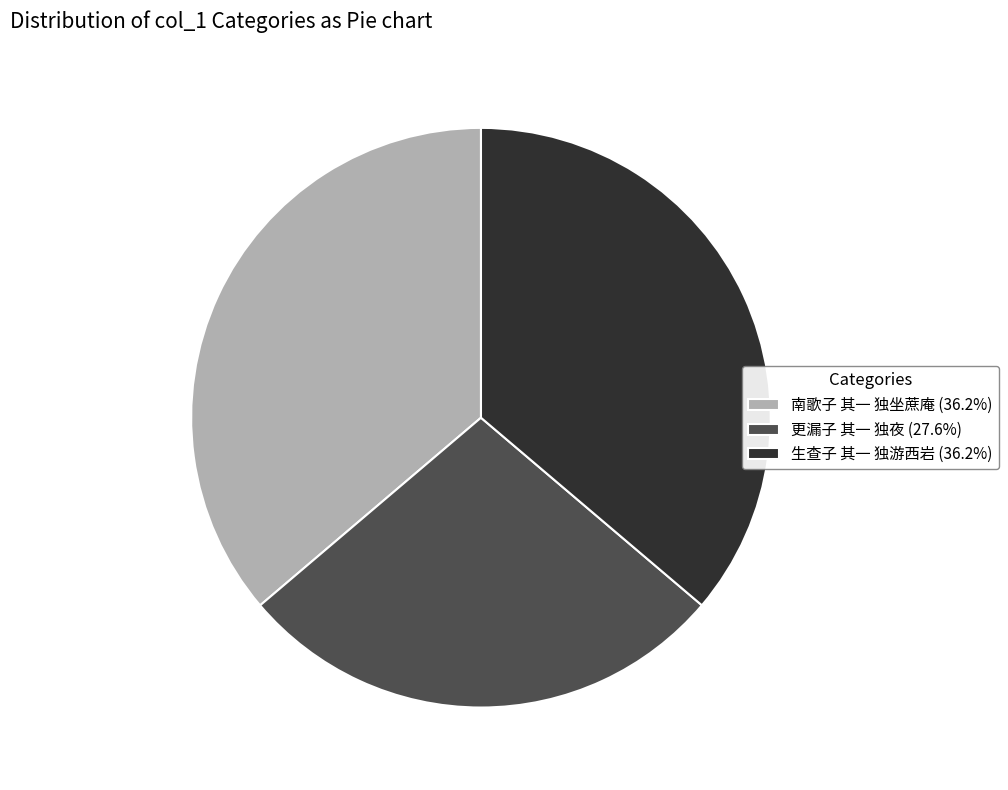

What is the ratio of the value at 更漏子 其一 独夜 (27.6%) to the value at 南歌子 其一 独坐蔗庵 (36.2%)?

0.8